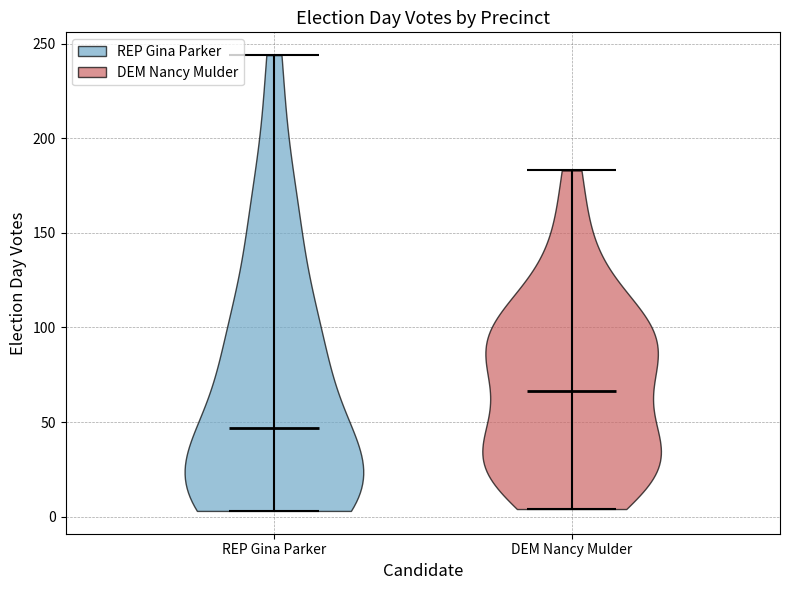

Reading left to right, read every violin against the y-axis: where its median line is, and the lowest and highest points it reaches. The values are not printed on the chart, so give them approximately, as read against the axis.

REP Gina Parker: median line 45, lowest point 5, highest point 245
DEM Nancy Mulder: median line 65, lowest point 5, highest point 185